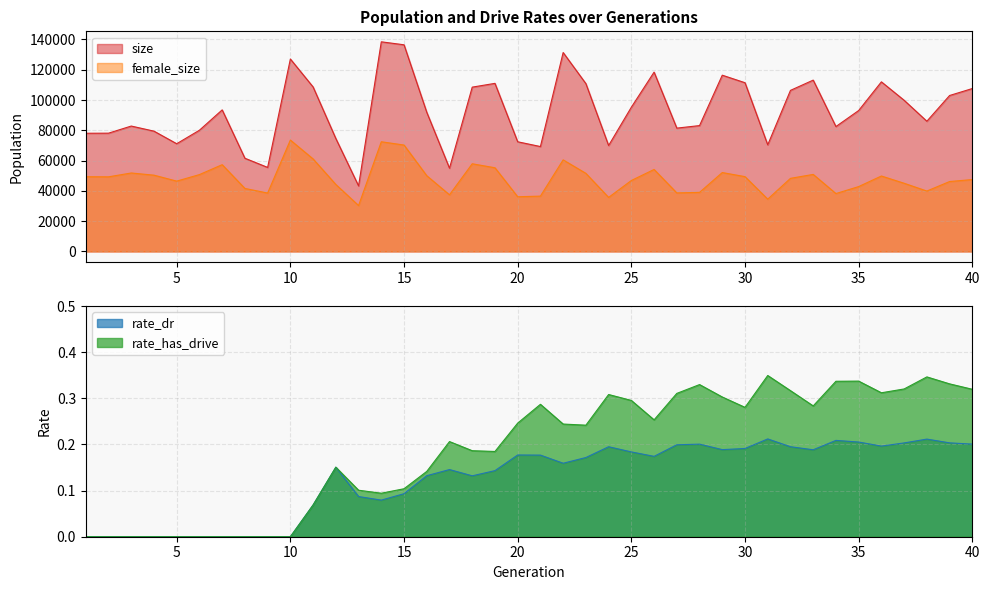

List the series in order of their peak value, highest first.

size, female_size, rate_has_drive, rate_dr